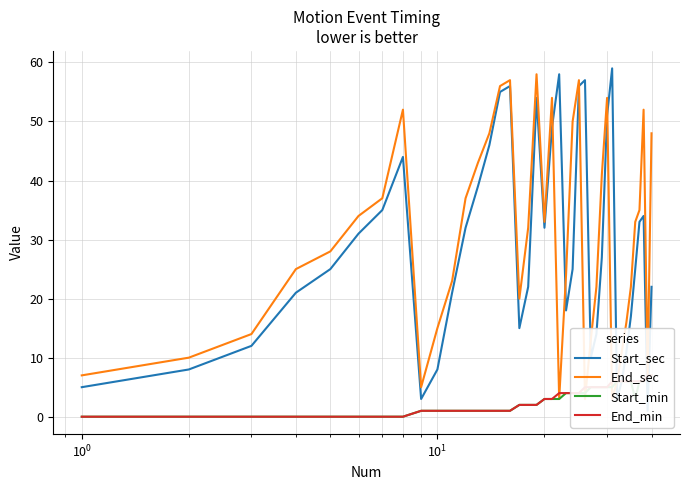

What is the minimum value for End_sec?

3